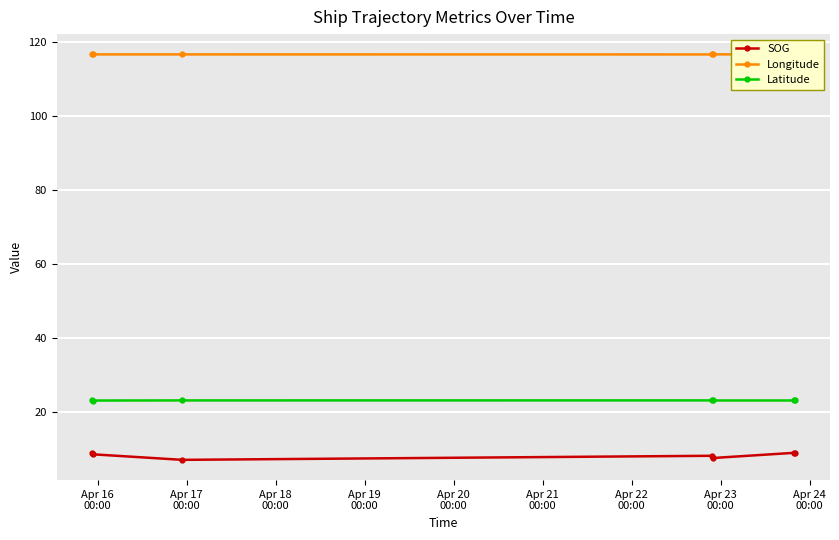

What is the value of the SOG point at the 1st from the left?

9.0